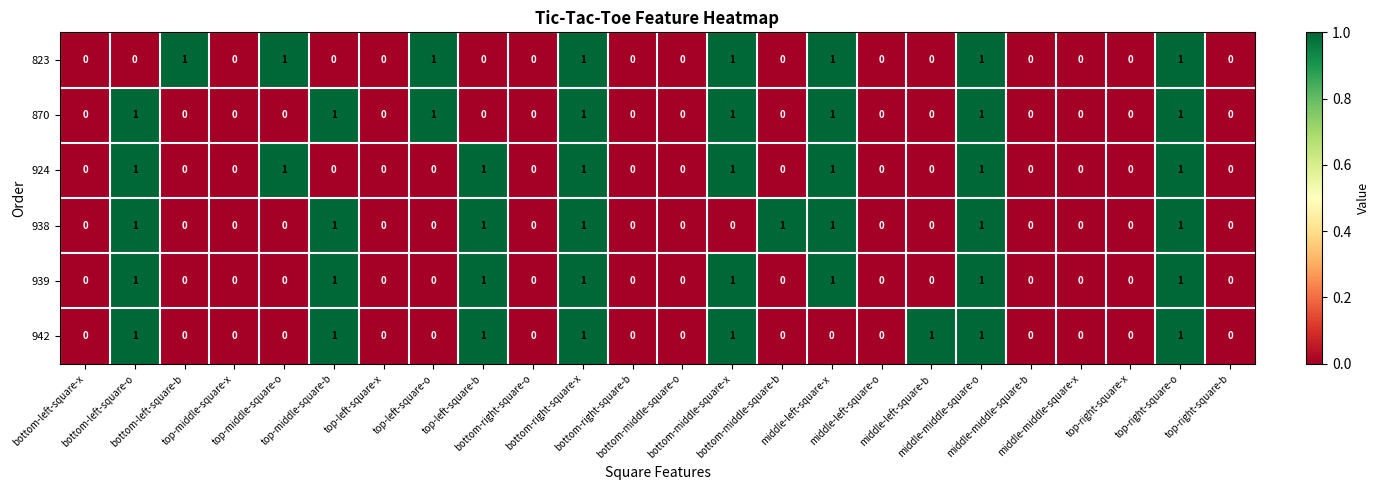

How many 939 values are between 0 and 1?

24